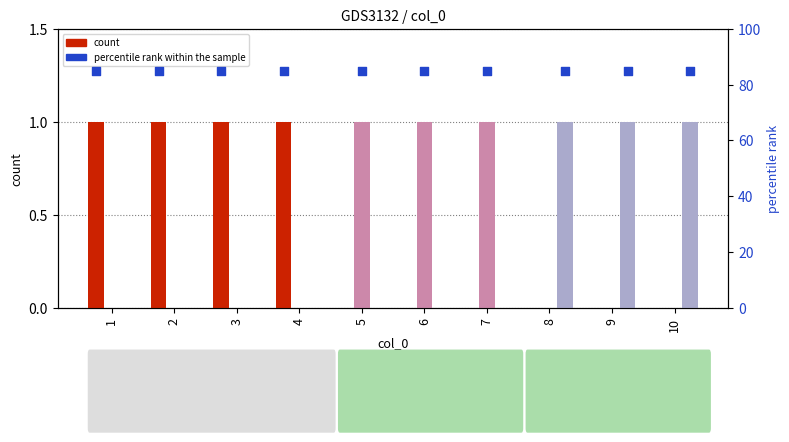

Is the value of 1 at 9 greater than the value of 0 at 10?

No